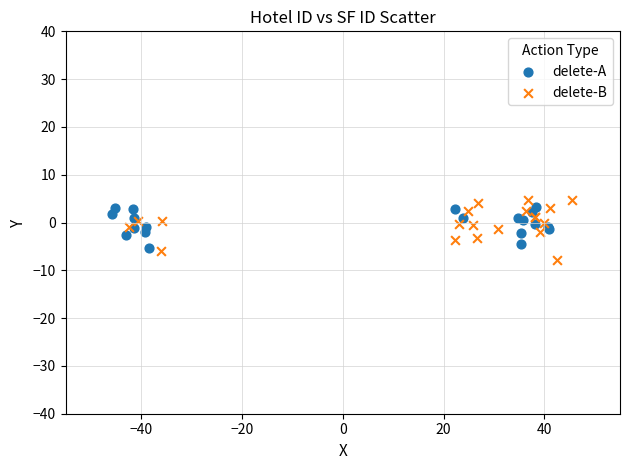

Which series has the widest spread of Y values?

delete-B